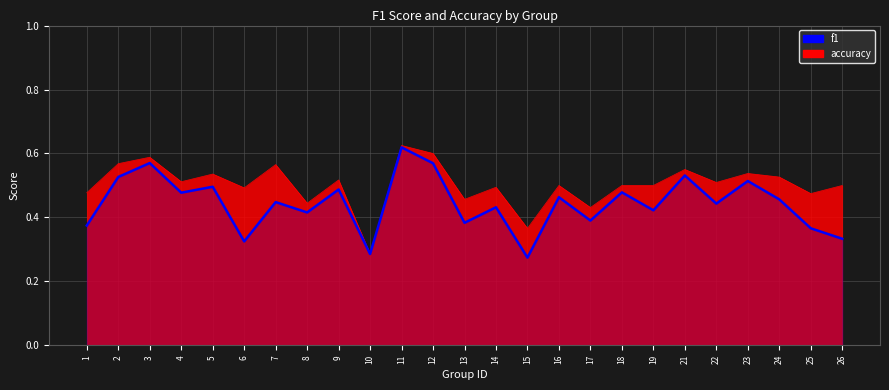

Where is the data nearest to the value 0?

15